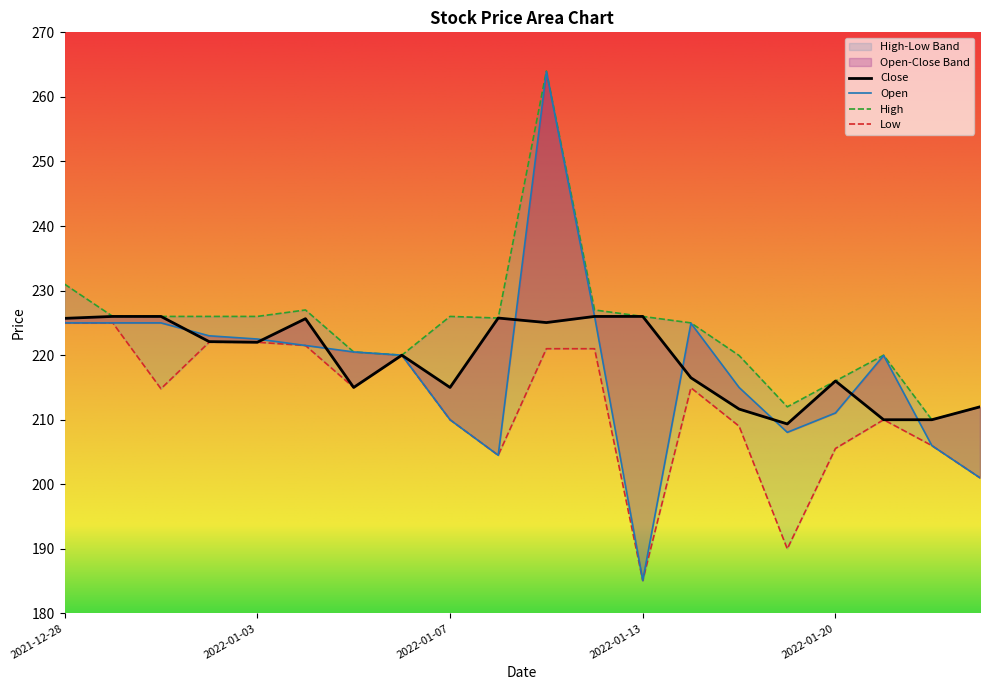

How many lines are shown in the chart?

4